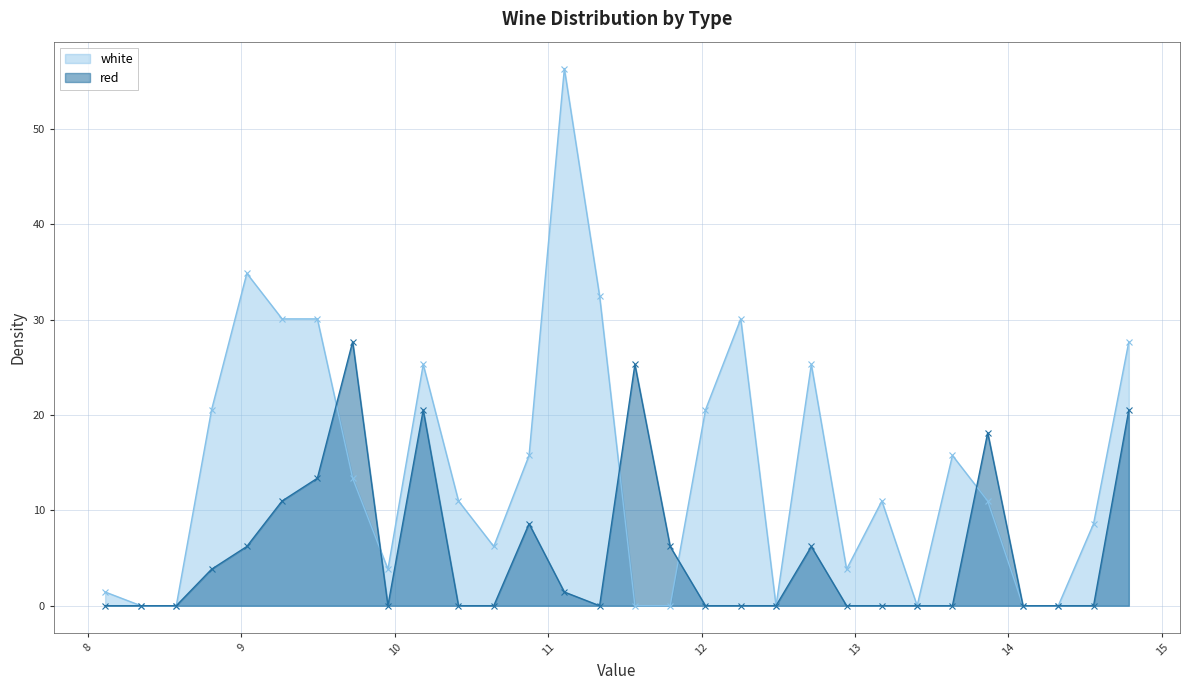

Which category has the lowest value in the white series?

8.345